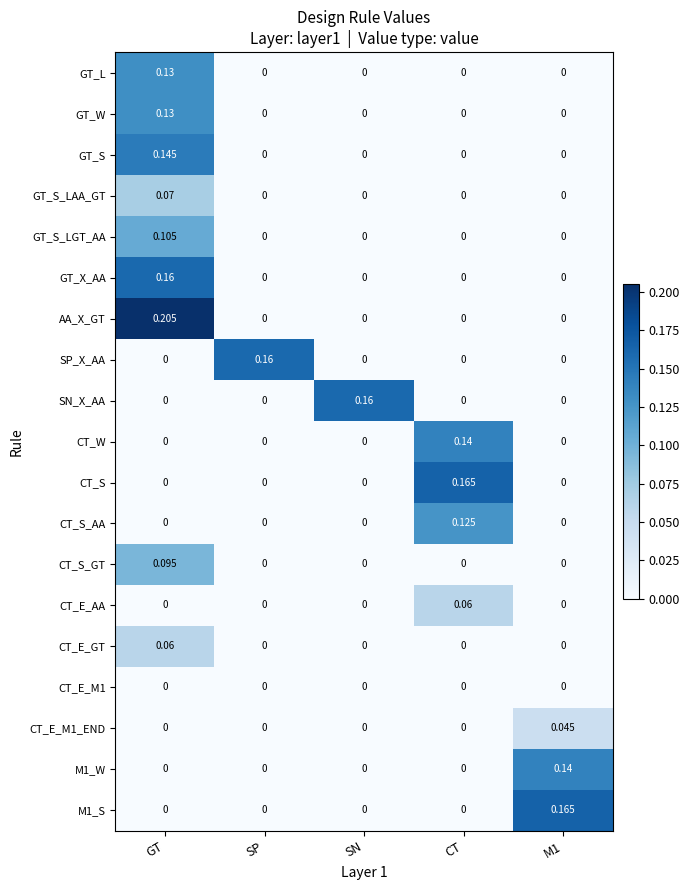

Which series has the largest total across all categories?

AA_X_GT